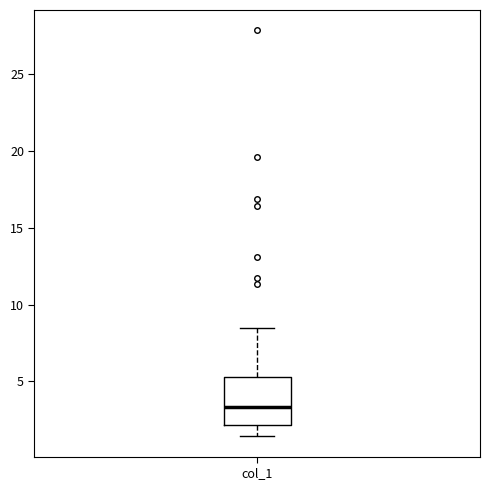

Read this box plot against the y-axis: the position of the median line, the range covered by the box, and the ends of both whiskers. The values are not printed on the chart, so give them approximately, as read against the axis.

median 3.5, box 2.0 to 5.5, whiskers 1.5 to 8.5